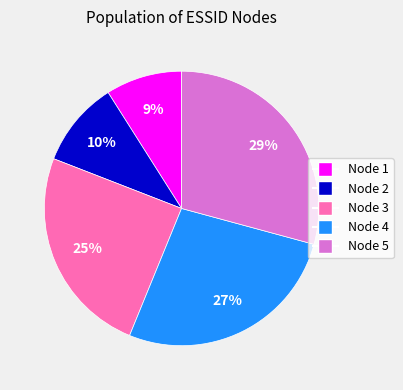

To the nearest percent, what is the difference between the largest and smallest slice percentages?

20%